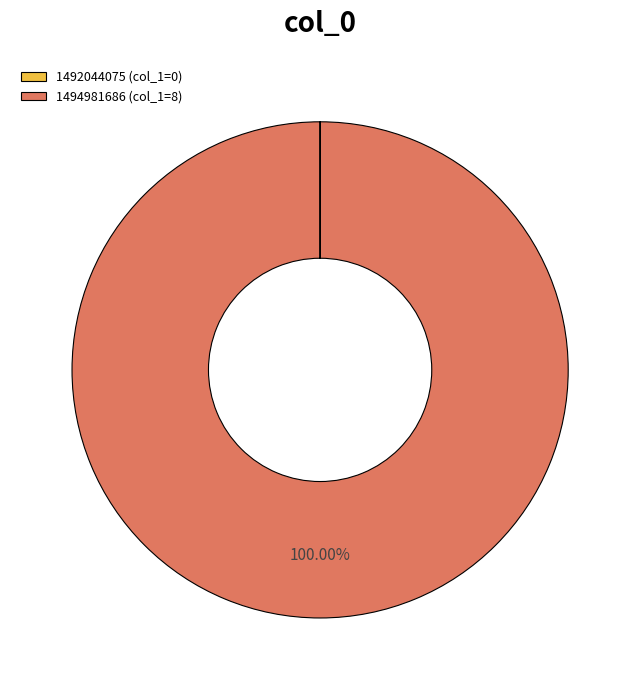

Does any single category account for the majority?

Yes